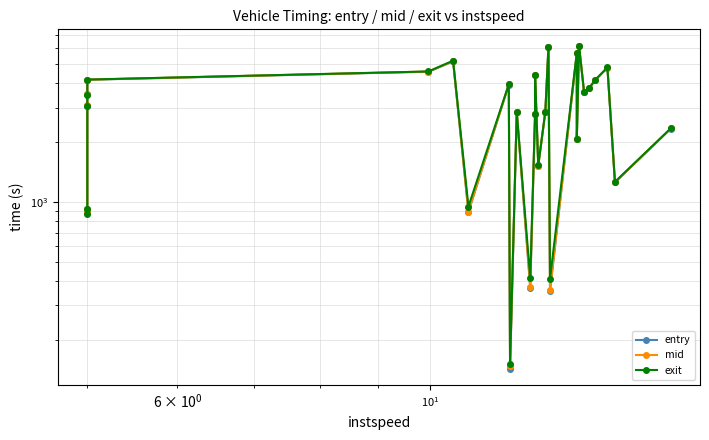

Rank the series by their maximum value, from lowest to highest.

entry, mid, exit